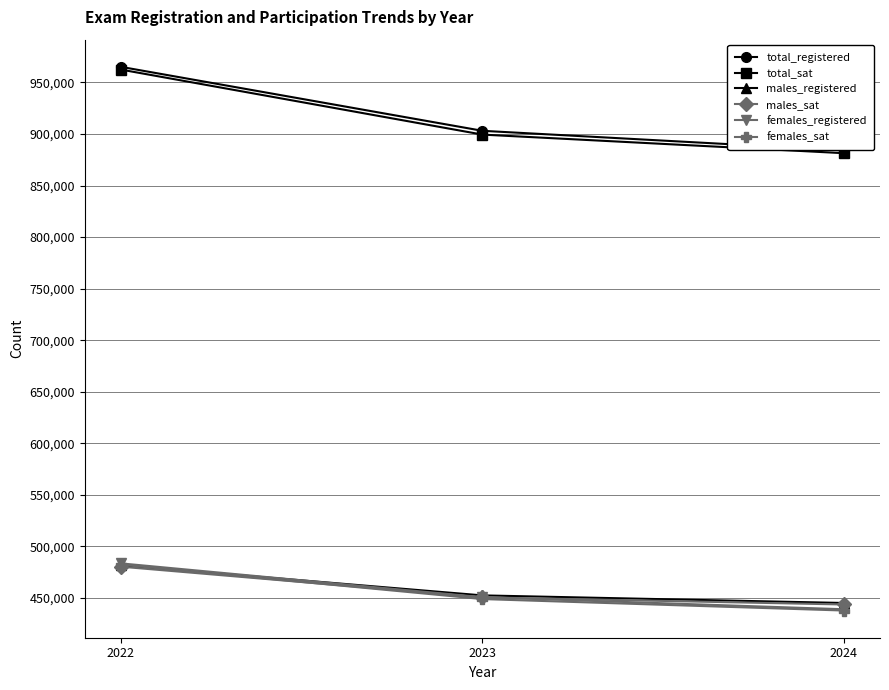

Which category has the highest value in the males_sat series?

2022